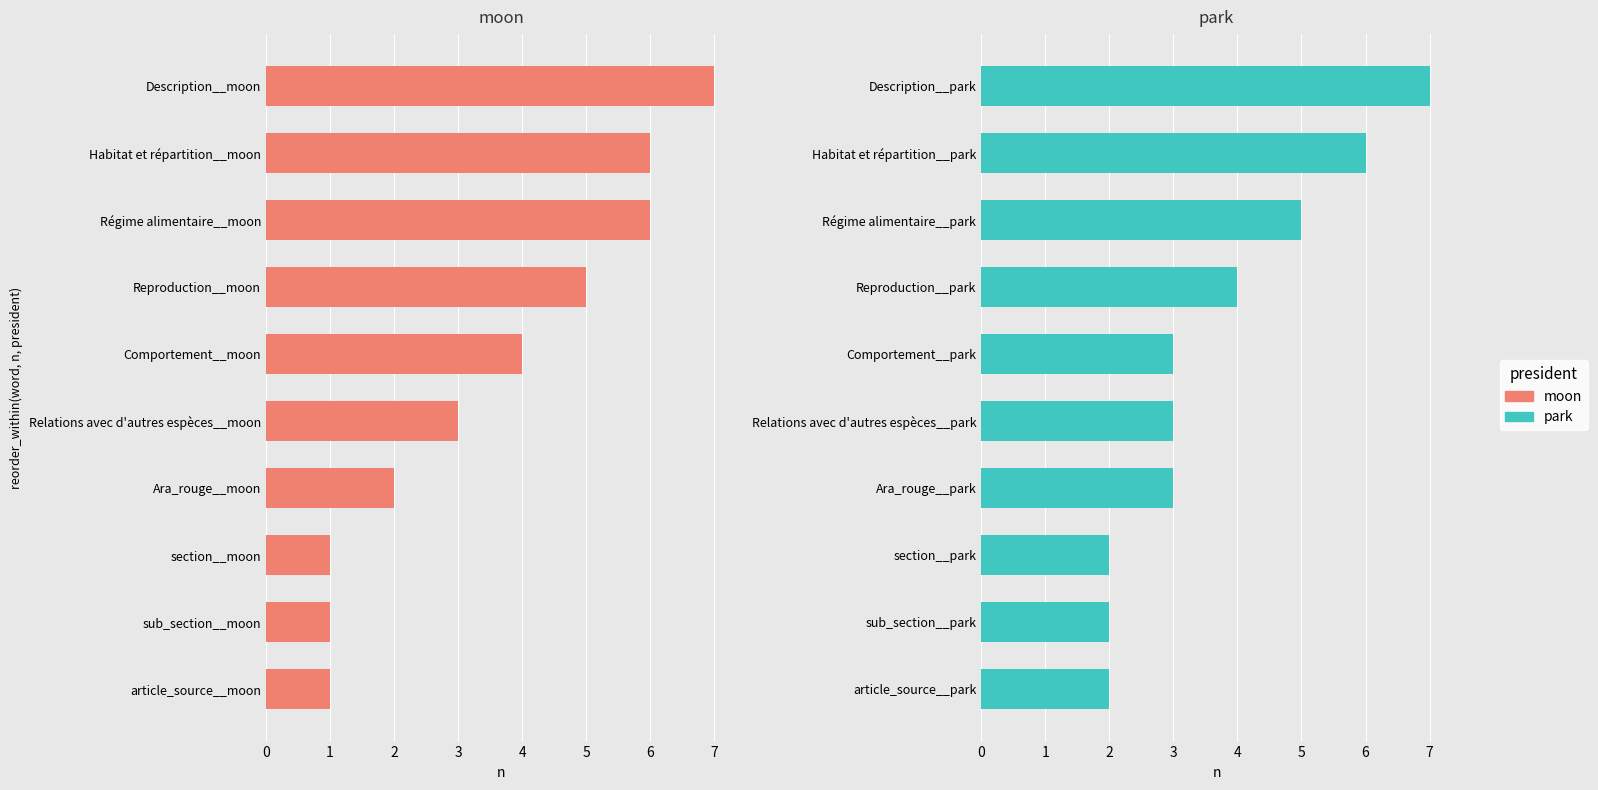

Read the park value at section__park.

2